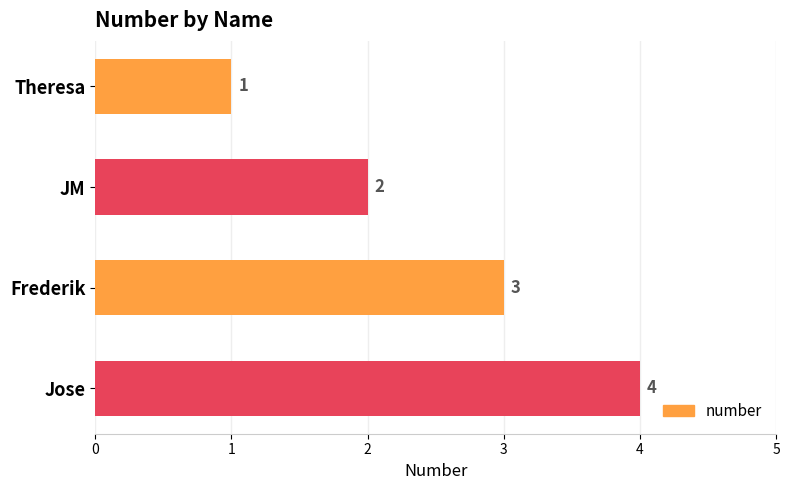

How many values are between 2 and 4?

3